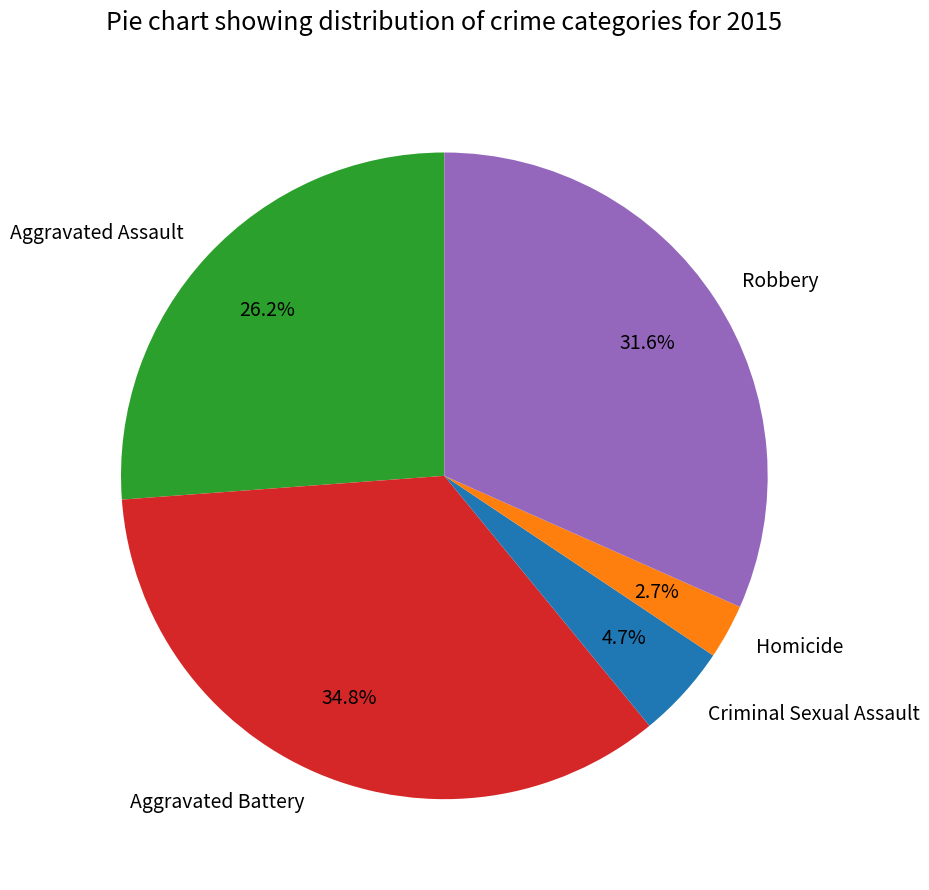

Count the number of slices in the pie.

5